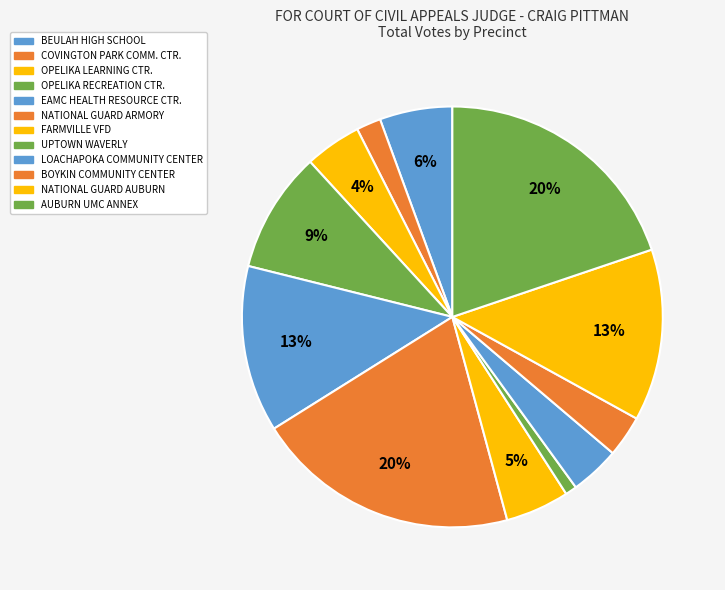

To the nearest percent, what is the average slice percentage?

8%